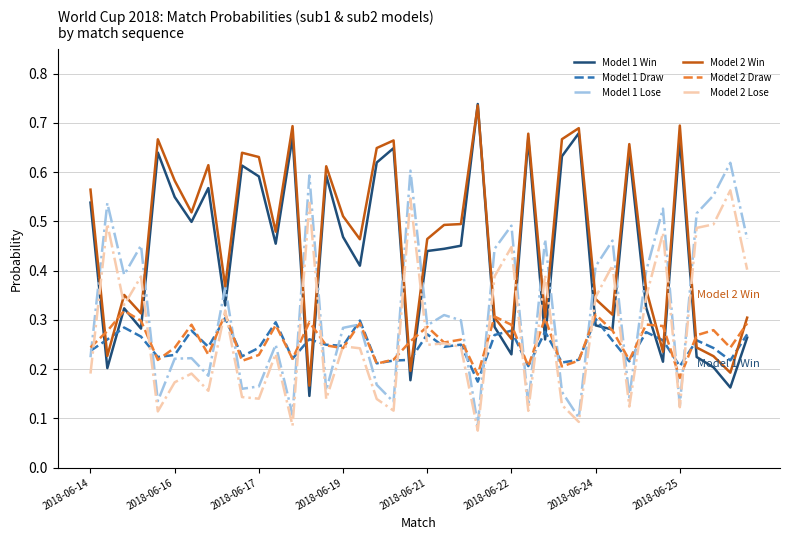

True or false: Model 2 Win and Model 1 Draw intersect in this chart.

True